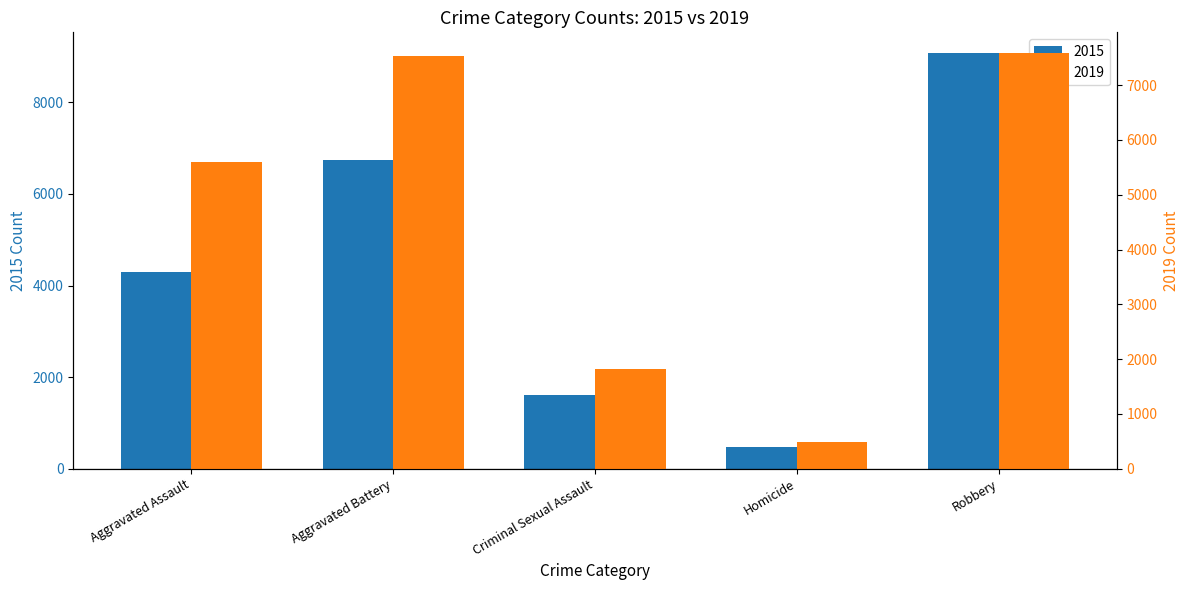

What is the total value across all series at Aggravated Battery?

14283